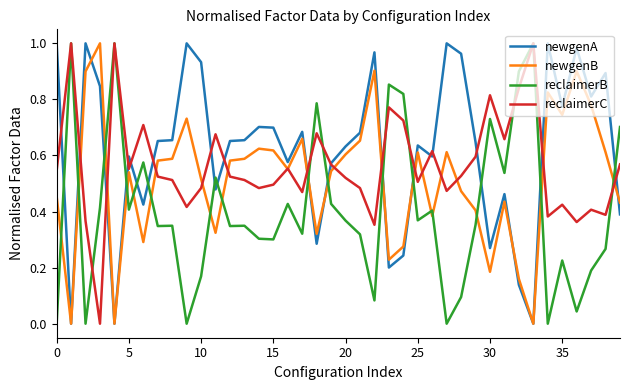

Is this an area chart (filled region under the line)?

No